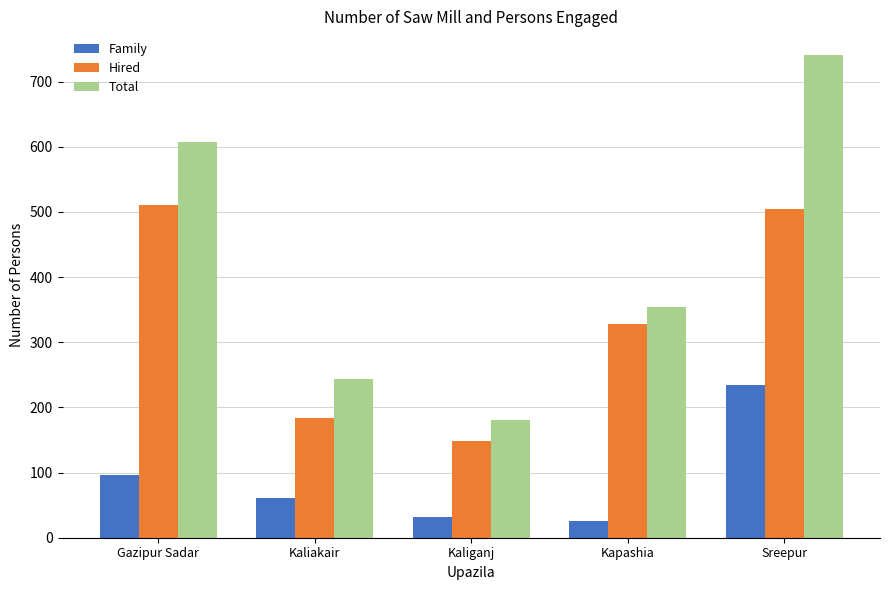

What is the label of the 4th bar from the left?

Kapashia